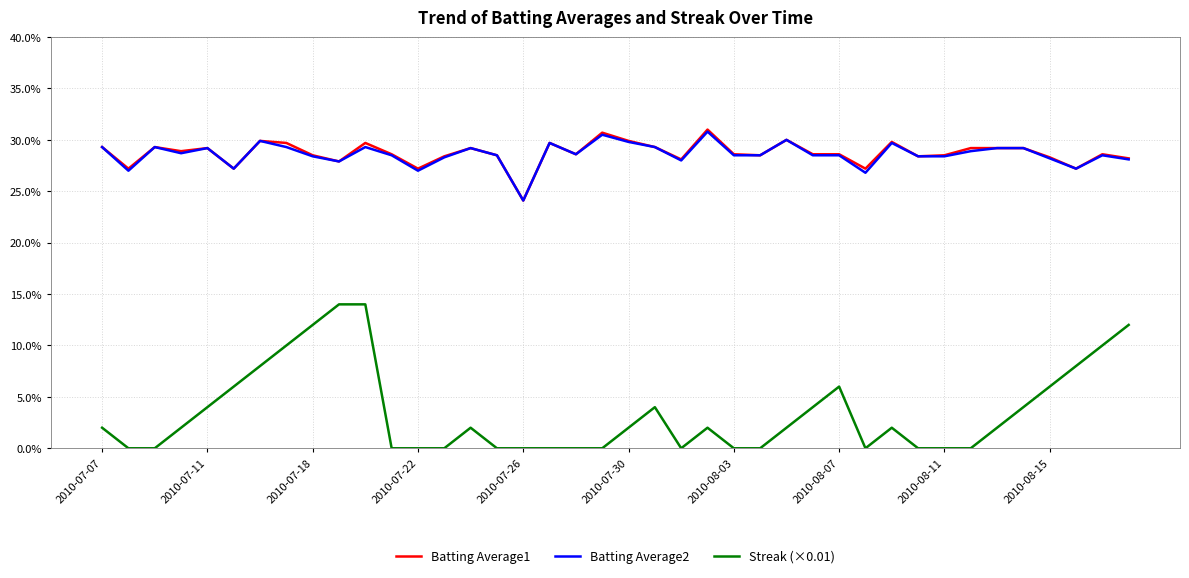

True or false: Batting Average2 has more than 1 interior local peaks.

True